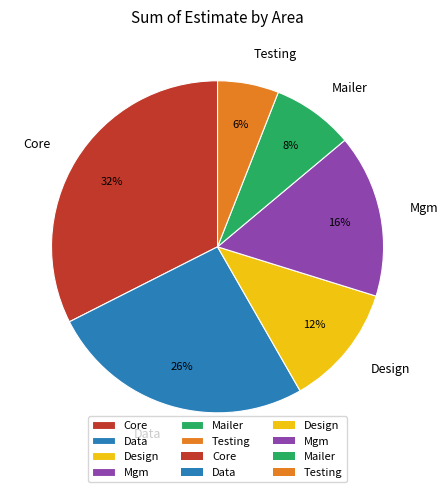

What is the ratio of the value at Testing to the value at Design?

0.5